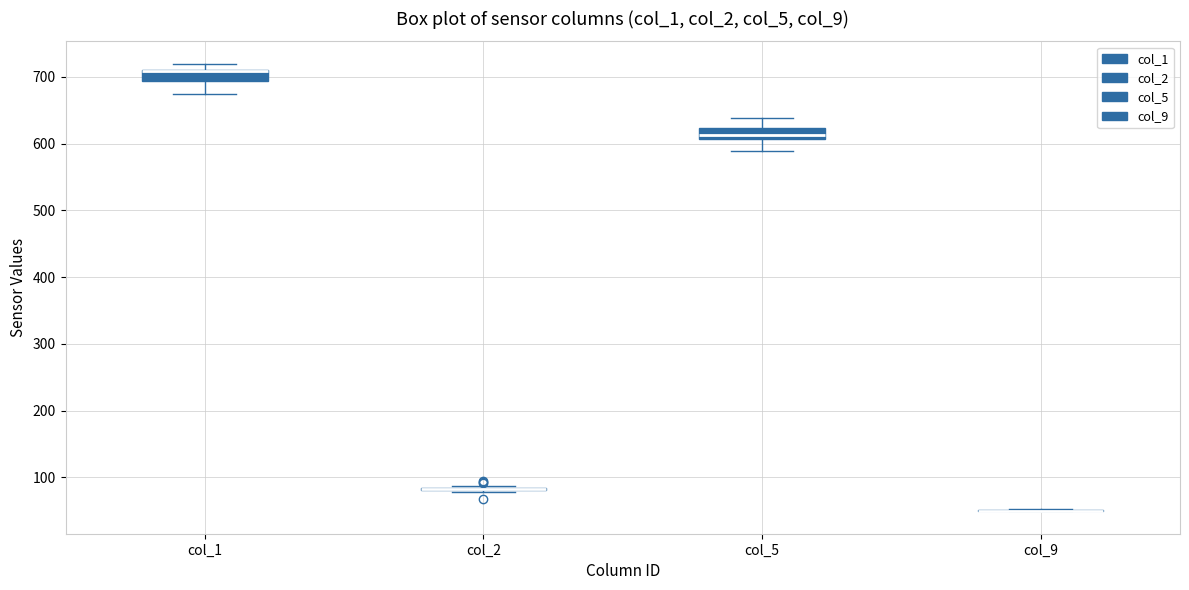

Where is the upper edge of the box for col_1 on the y-axis? The values are not printed on the chart, so give them approximately, as read against the axis.

710